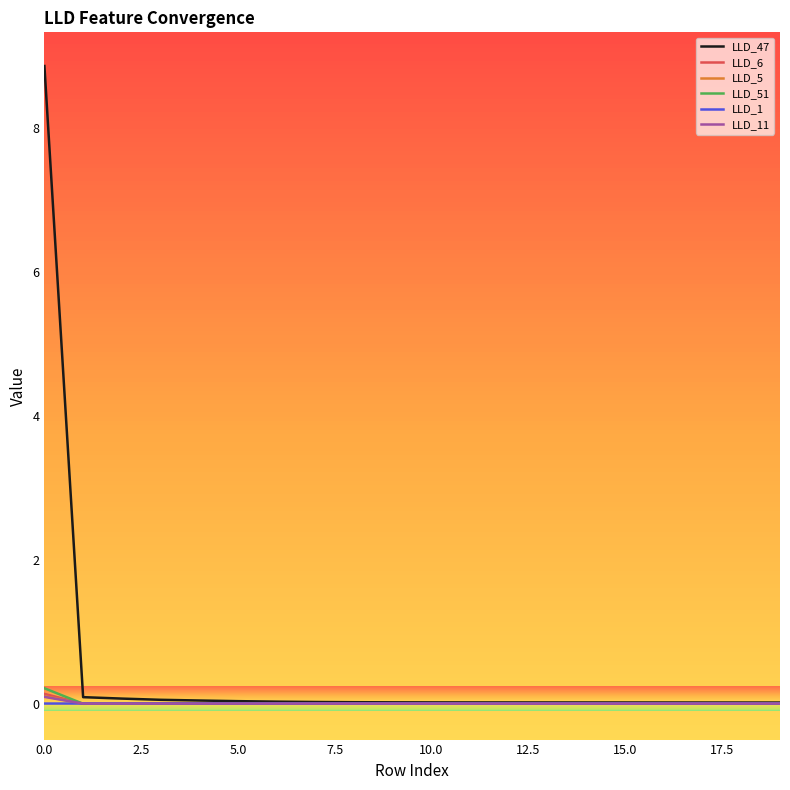

Which series has the largest range (max minus min)?

LLD_47